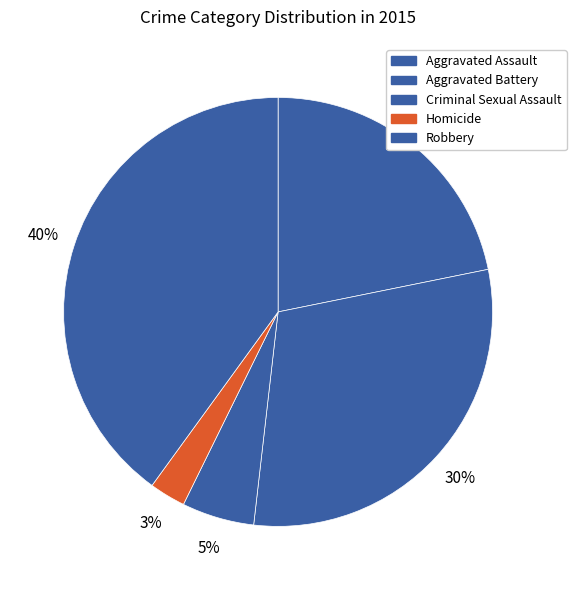

The Aggravated Battery slice represents 30% of the pie. True or false?

True